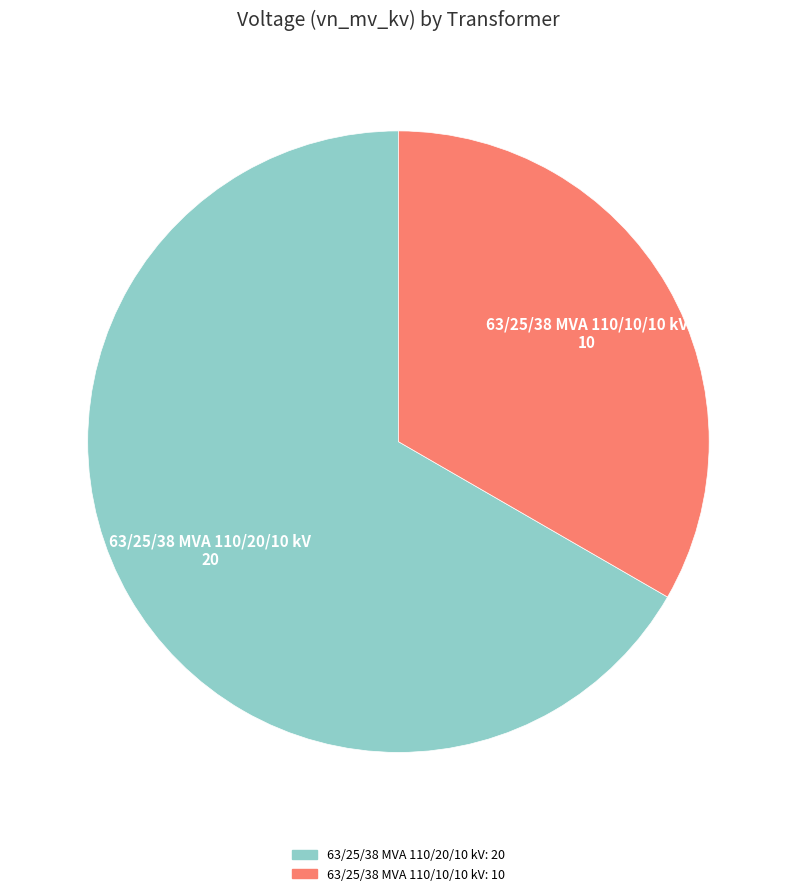

Which has a higher value, 63/25/38 MVA 110/10/10 kV or 63/25/38 MVA 110/20/10 kV?

63/25/38 MVA 110/20/10 kV